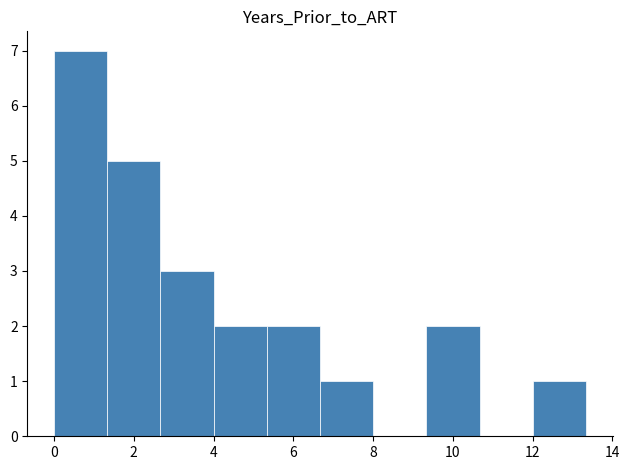

What is the height of the bar covering 2.6 to 4.0 on the x-axis? Neither the bar edges nor the heights are printed on the chart, so give them approximately, as read against the axes.

3